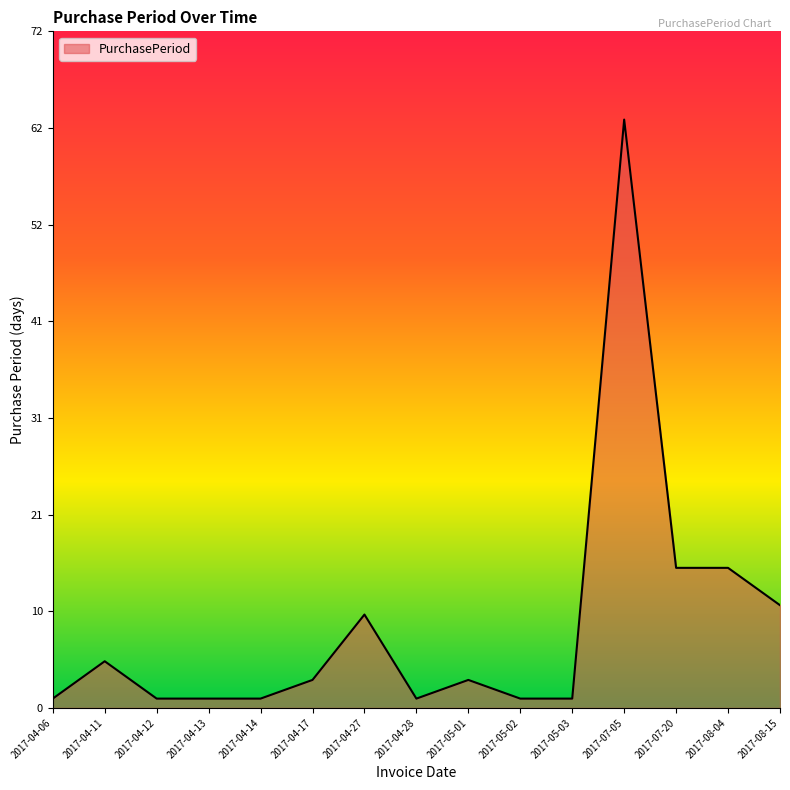

What position from the right is 2017-04-27?

9